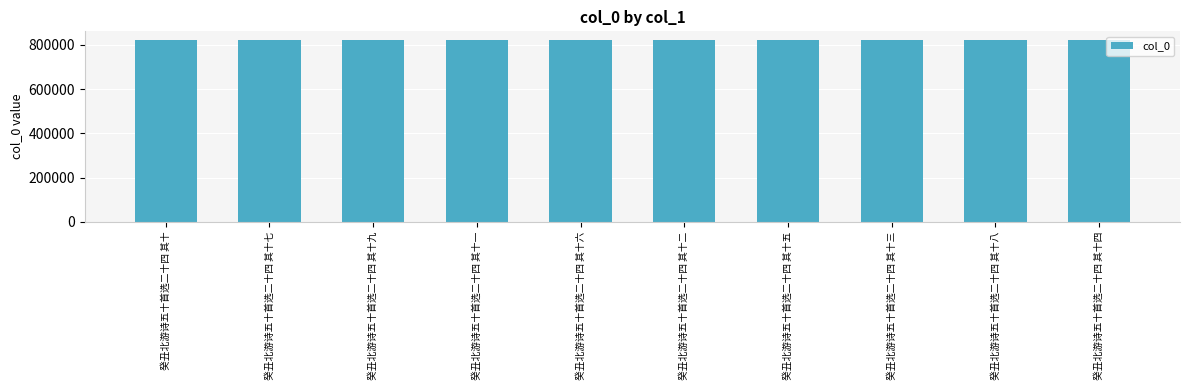

What is the smallest value displayed?

819604